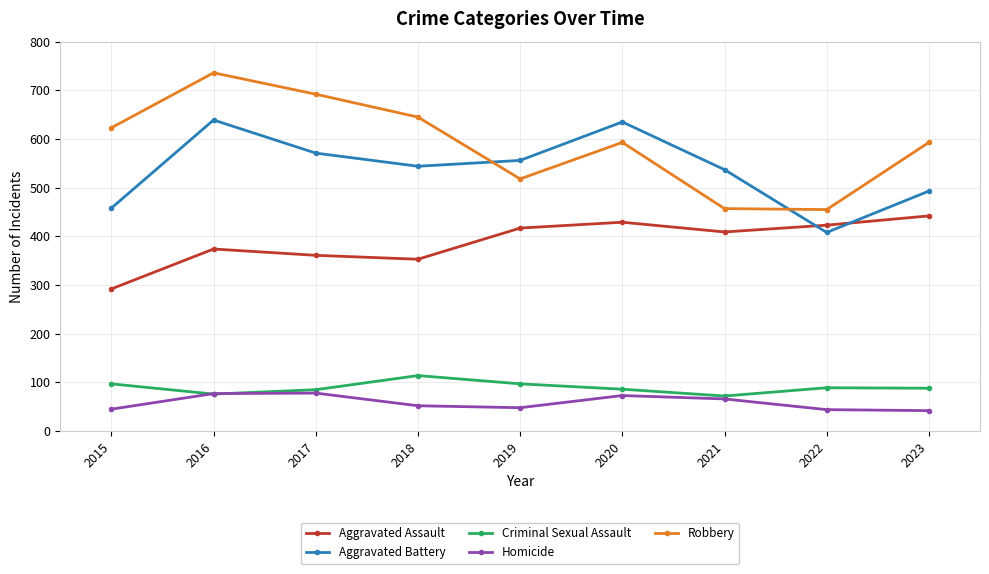

What are all the series names shown in the legend?

Aggravated Assault, Aggravated Battery, Criminal Sexual Assault, Homicide, Robbery